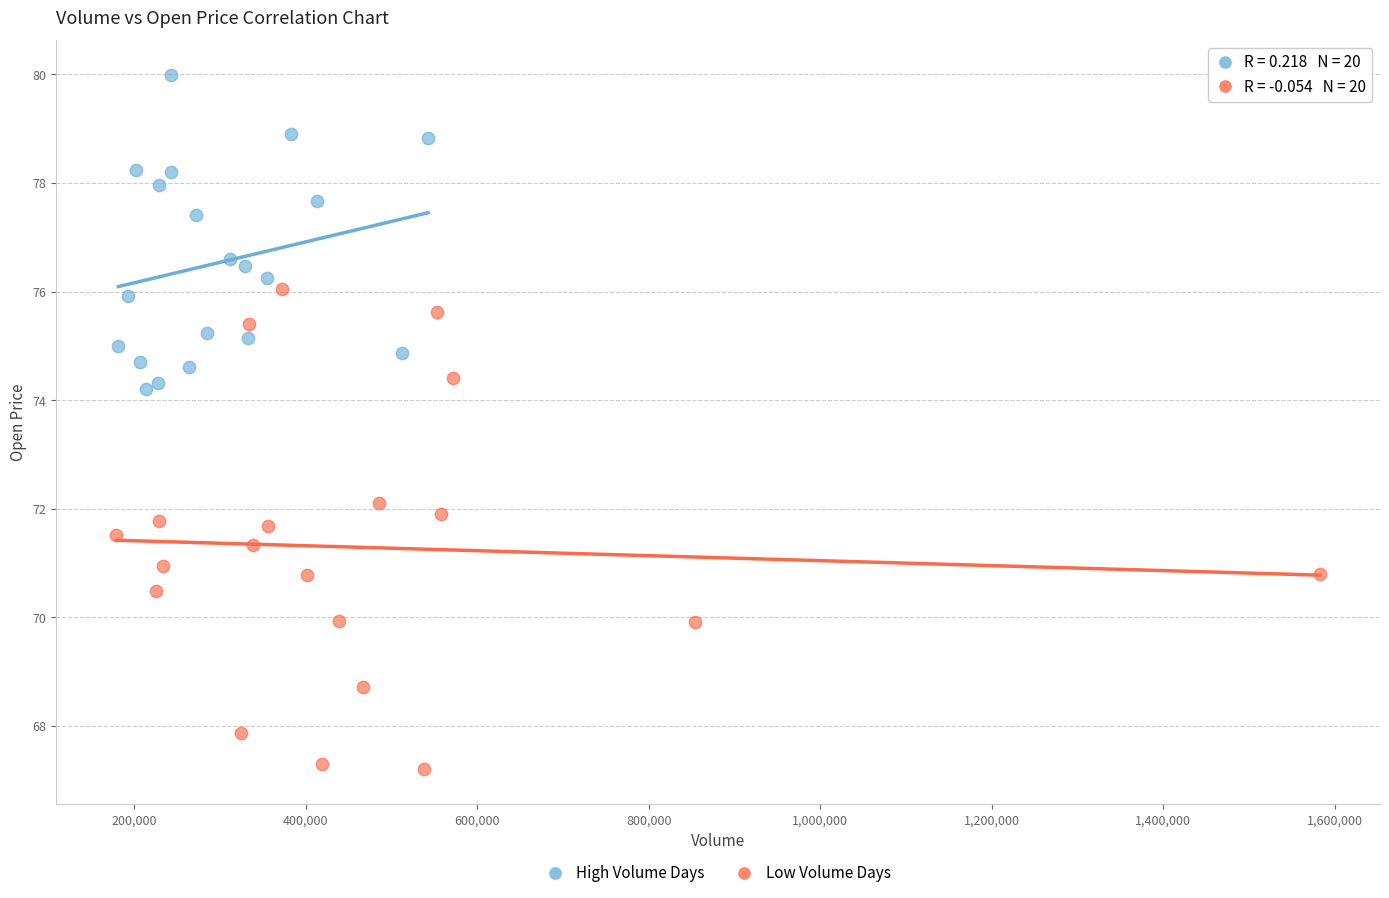

Which series has the largest Y range (max minus min)?

Low Volume Days